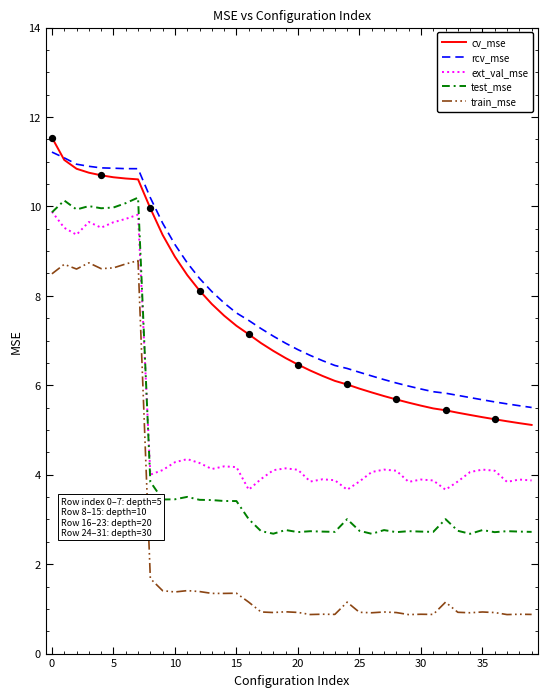

Which series has the largest total across all categories?

rcv_mse